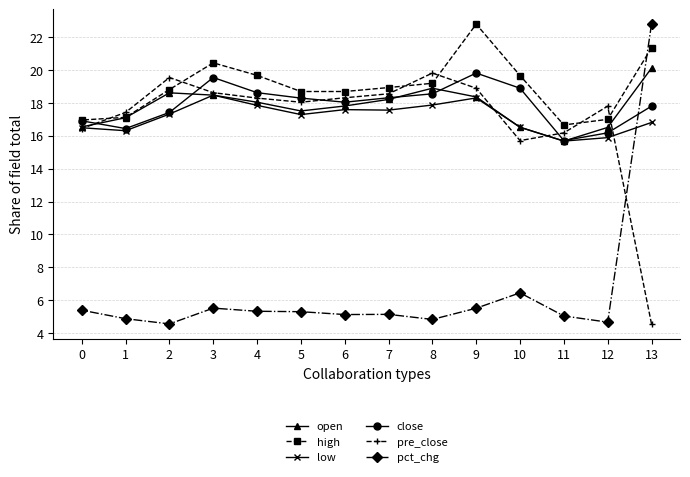

What is the value of the low point at the 13th from the left?

15.9